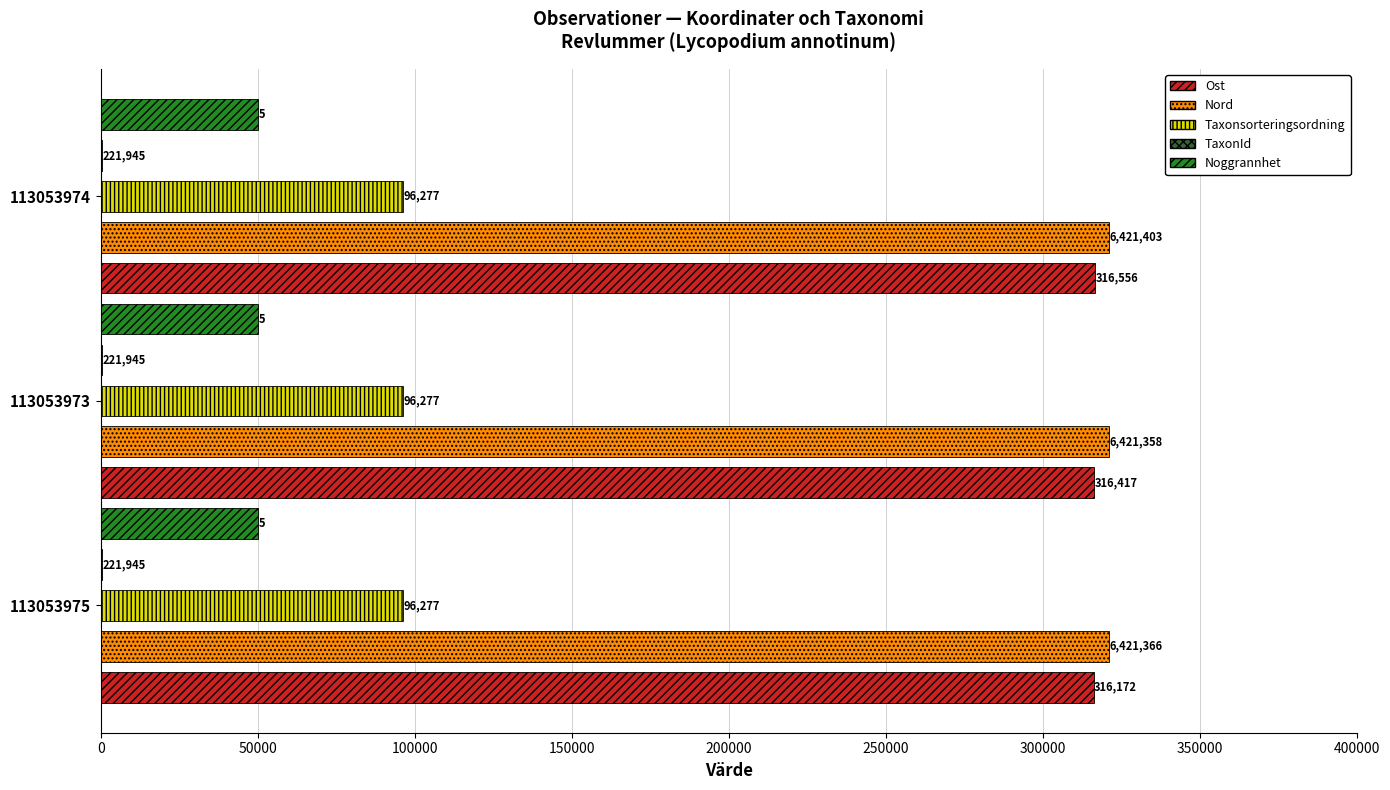

Are the bars horizontal?

Yes